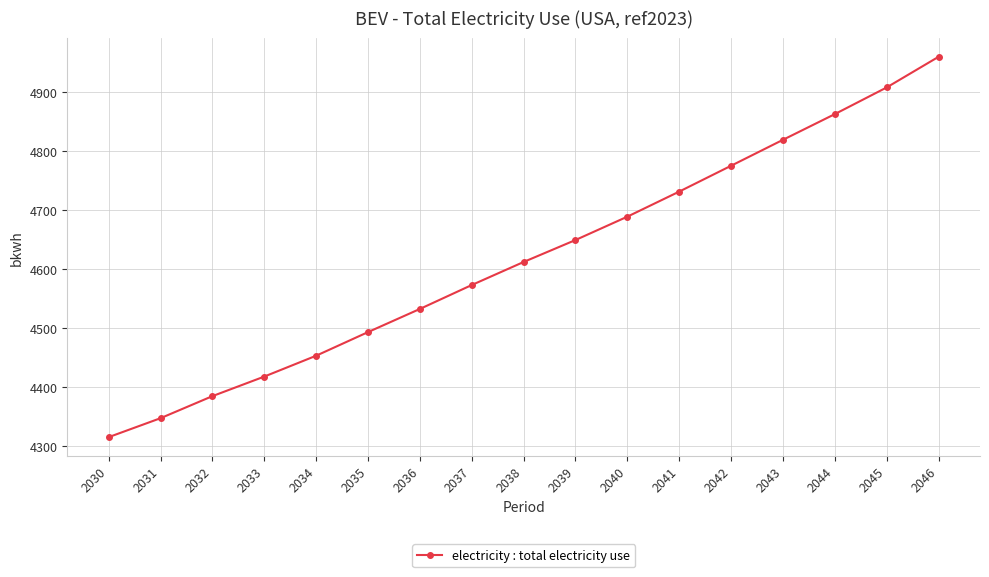

What is the change in value from 2033 to 2036?

+114.6